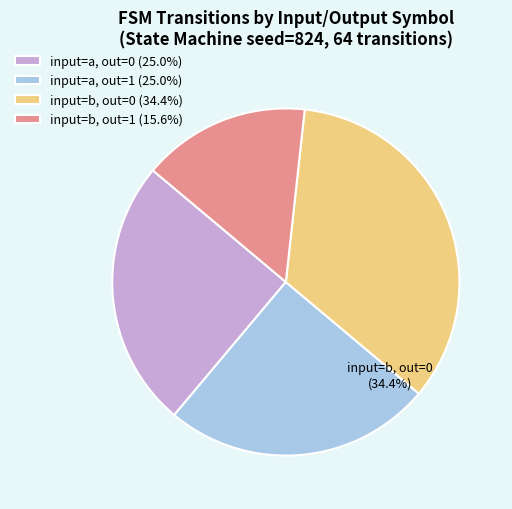

The output_symbol=1 (input=b) slice represents 16% of the pie. True or false?

True